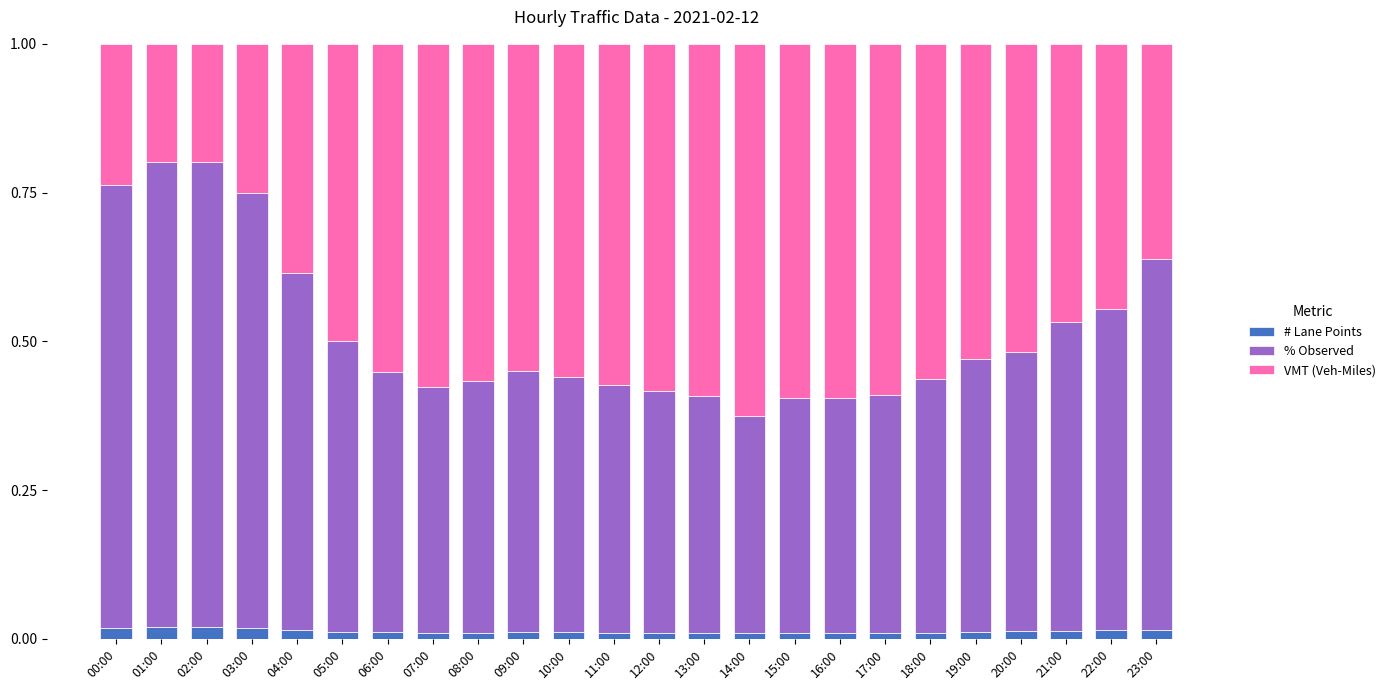

True or false: # Lane Points has a value of 0.0 at 16:00.

True